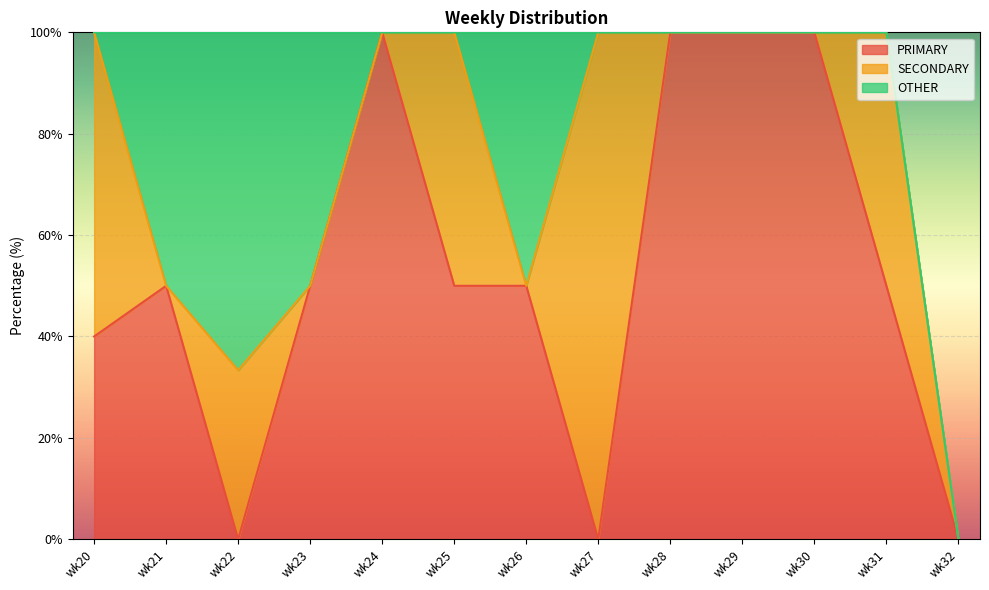

Between wk21 and wk31, which series saw the biggest shift?

SECONDARY